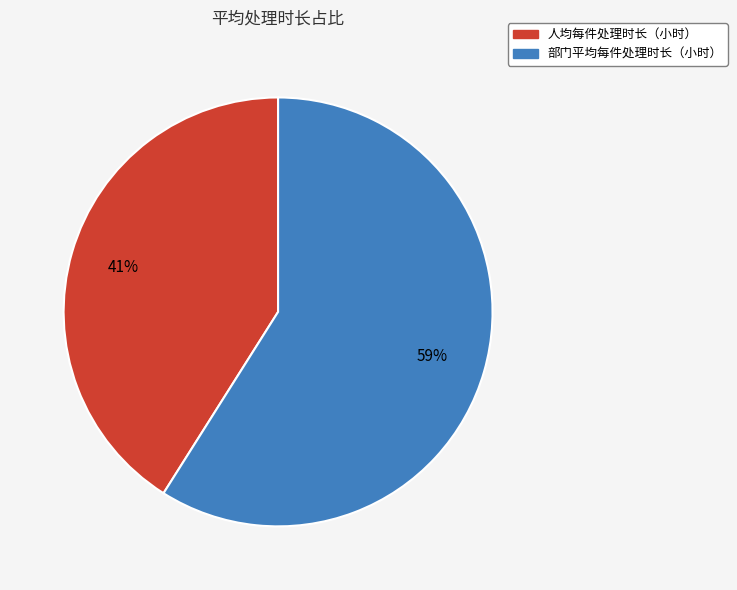

Combined, do 部门平均每件处理时长（小时） and 人均每件处理时长（小时） account for over 50%?

Yes